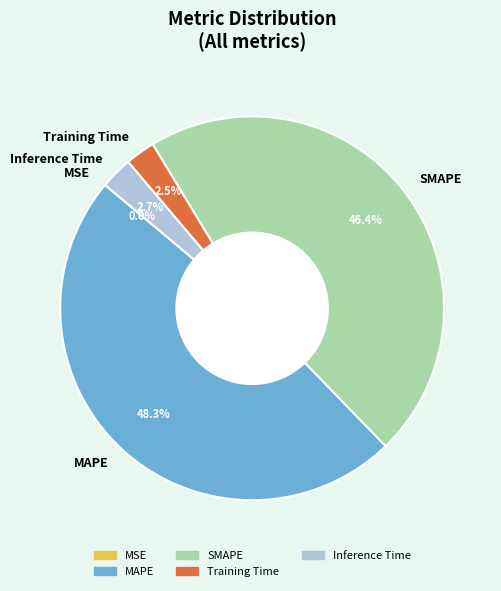

Which category has the biggest portion of the pie?

MAPE